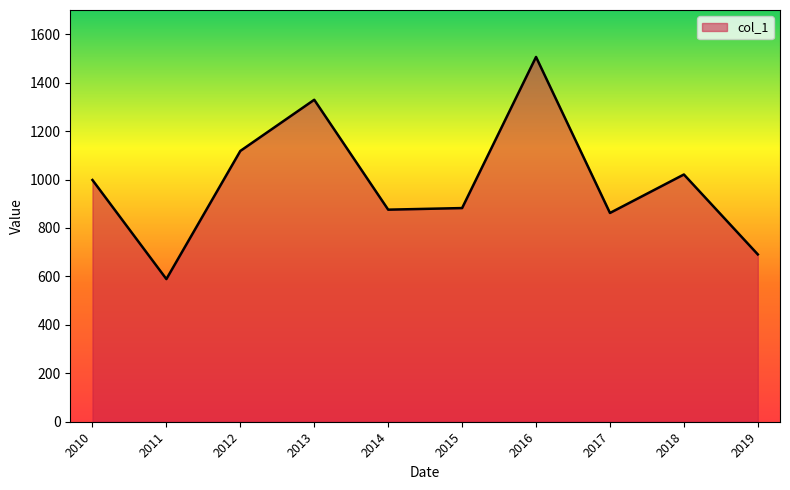

Which category has the lowest value across all series?

2011